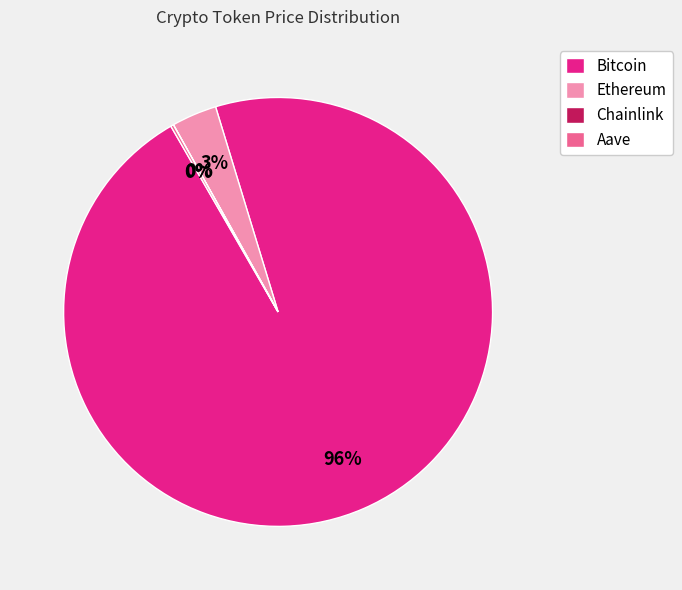

To the nearest percent, what is the average slice percentage?

25%